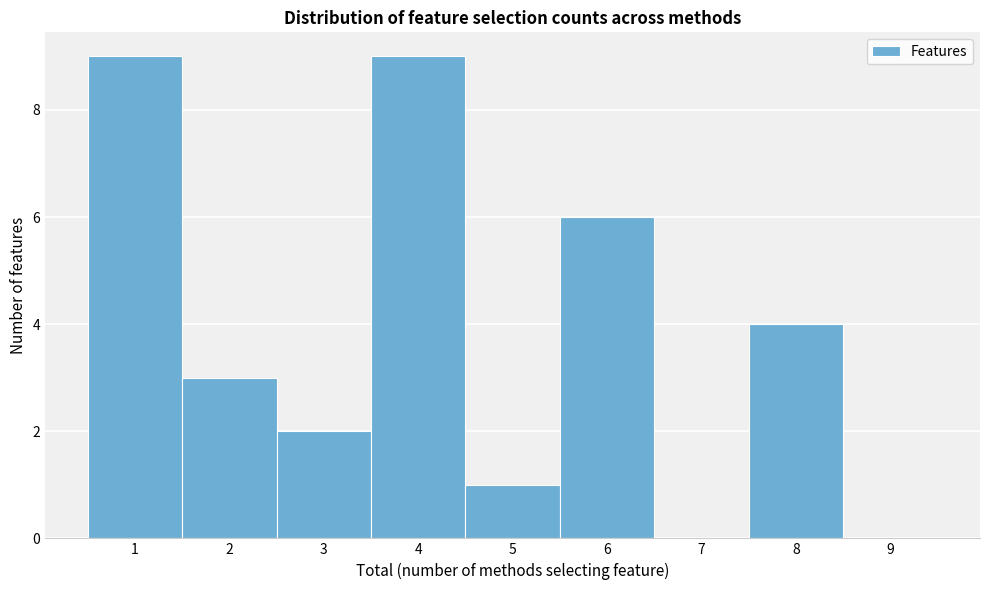

Reading left to right, list every bar in this chart as the range it spans on the x-axis followed by its height. The values are not printed on the chart, so give them approximately, as read against the axis.

0.5 to 1.5: 9
1.5 to 2.5: 3
2.5 to 3.5: 2
3.5 to 4.5: 9
4.5 to 5.5: 1
5.5 to 6.5: 6
6.5 to 7.5: 0
7.5 to 8.5: 4
8.5 to 9.5: 0